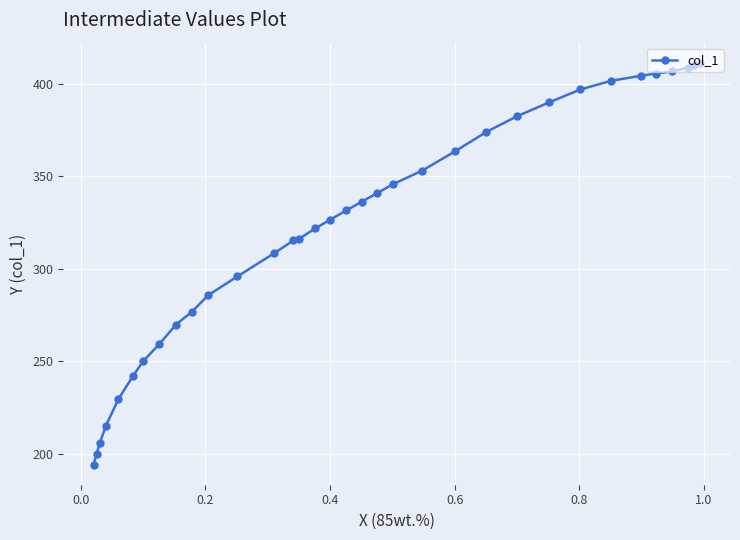

What is the maximum value shown in the chart?

411.2